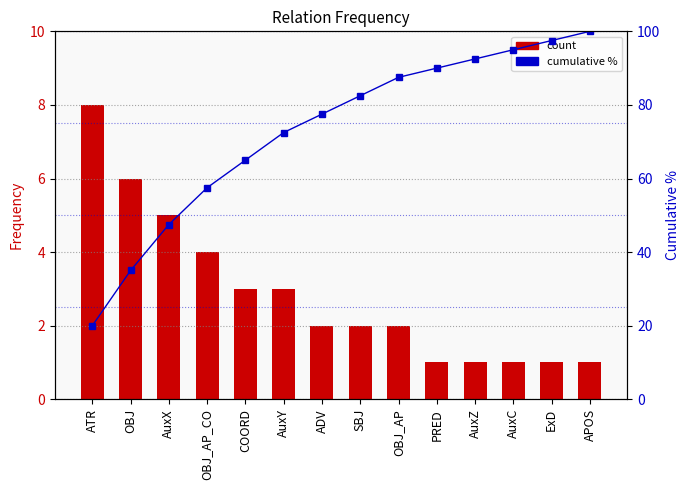

Reading right to left, transcribe all the data shown in this chart.

count: APOS=1.0	ExD=1.0	AuxC=1.0	AuxZ=1.0	PRED=1.0	OBJ_AP=2.0	SBJ=2.0	ADV=2.0	AuxY=3.0	COORD=3.0	OBJ_AP_CO=4.0	AuxX=5.0	OBJ=6.0	ATR=8.0
cumulative %: APOS=100.0	ExD=97.5	AuxC=95.0	AuxZ=92.5	PRED=90.0	OBJ_AP=87.5	SBJ=82.5	ADV=77.5	AuxY=72.5	COORD=65.0	OBJ_AP_CO=57.5	AuxX=47.5	OBJ=35.0	ATR=20.0